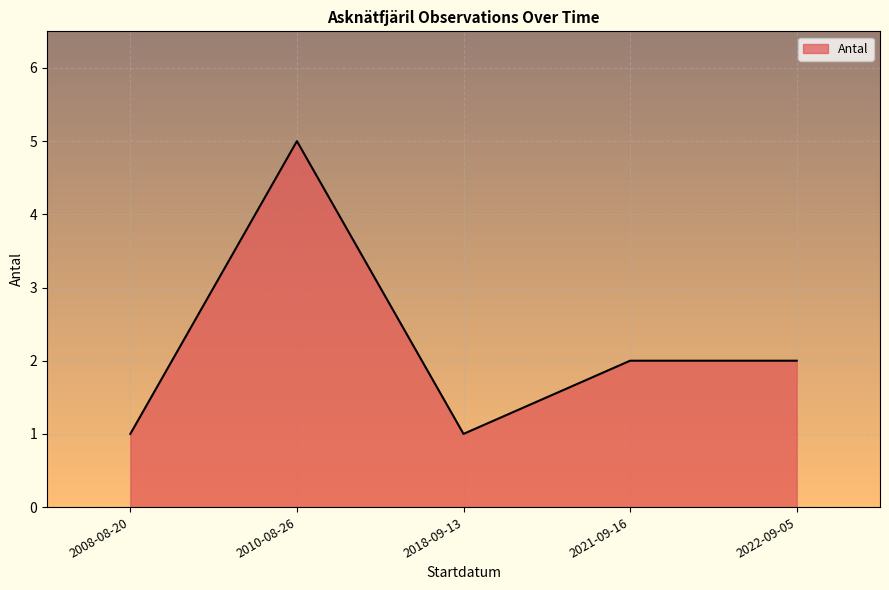

Which label corresponds to the largest value in the chart?

2010-08-26